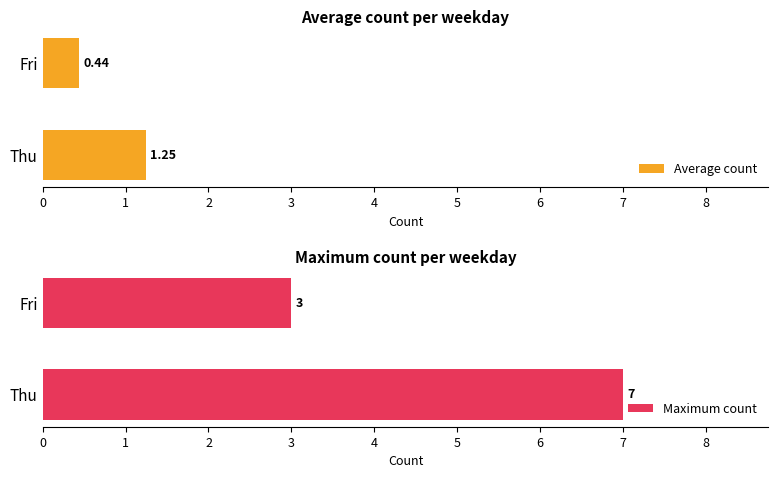

What is the difference between the Maximum count values at Fri and Thu?

4